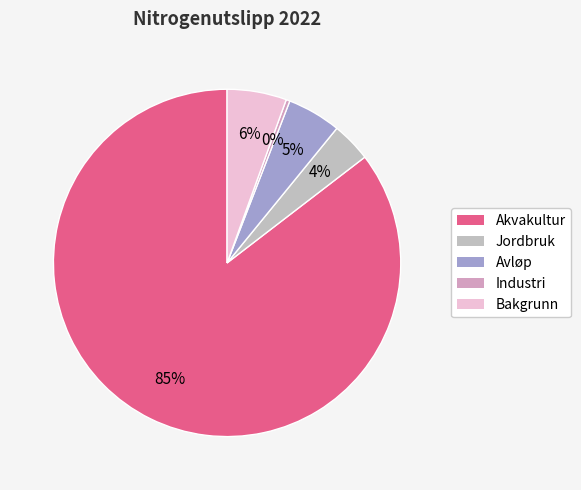

To the nearest percent, what percentage of the pie is Jordbruk?

4%